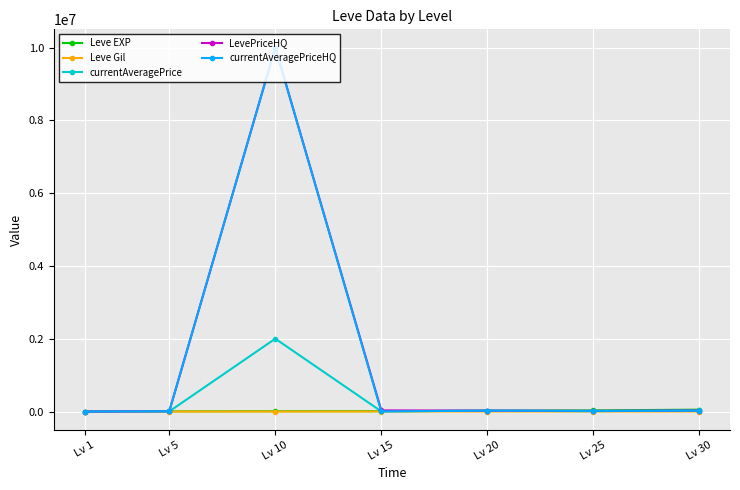

Is the value of currentAveragePriceHQ at Lv 10 greater than the value of LevePriceHQ at Lv 25?

Yes